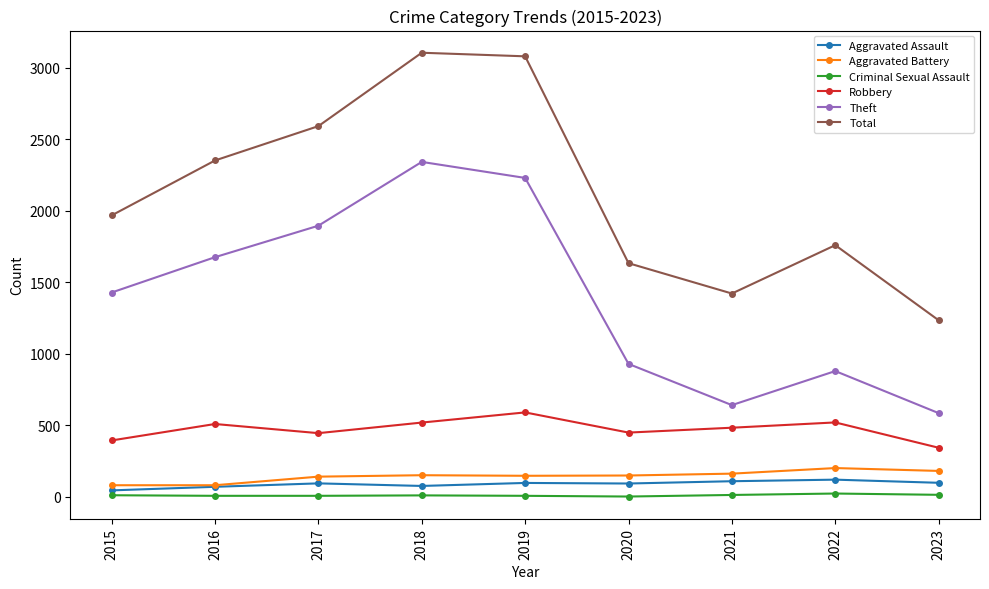

Which series has the widest spread of values?

Total